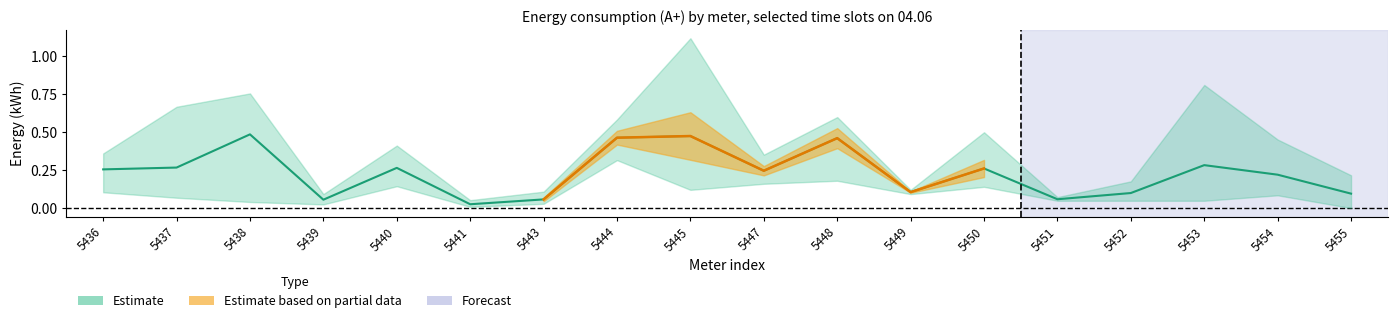

How many lines are shown in the chart?

4